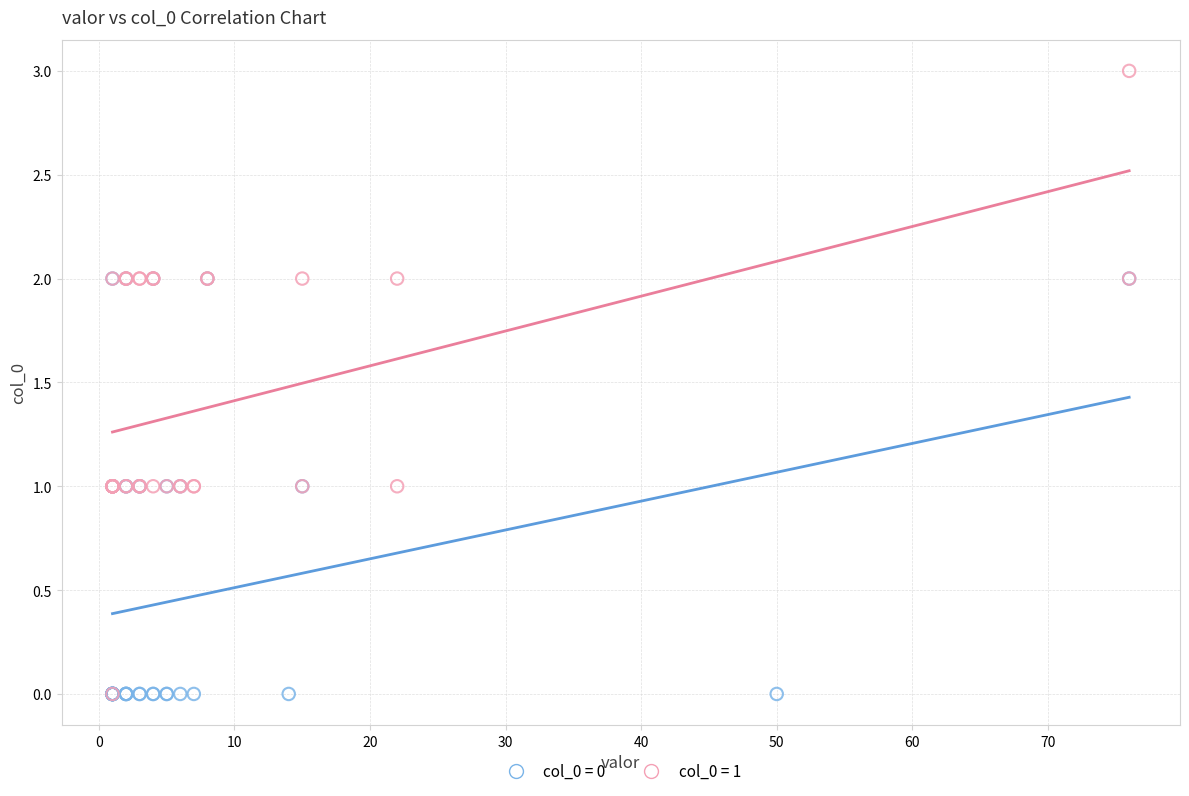

Which series has the widest spread of Y values?

col_0 = 1